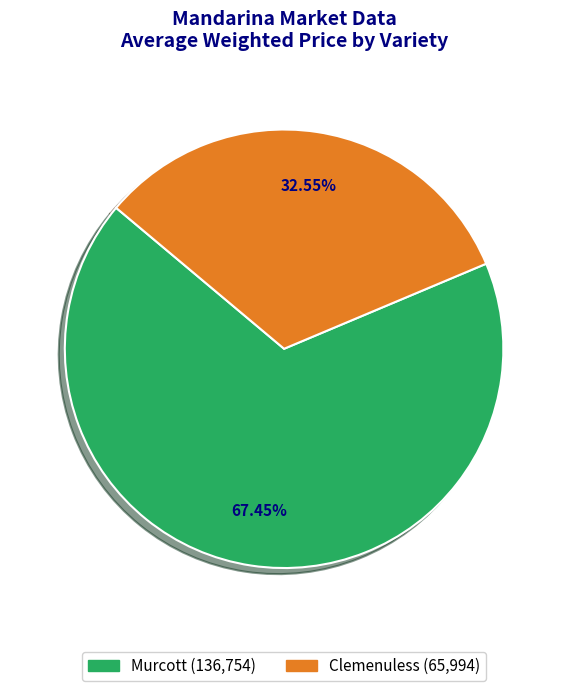

How many segments does this pie chart have?

2